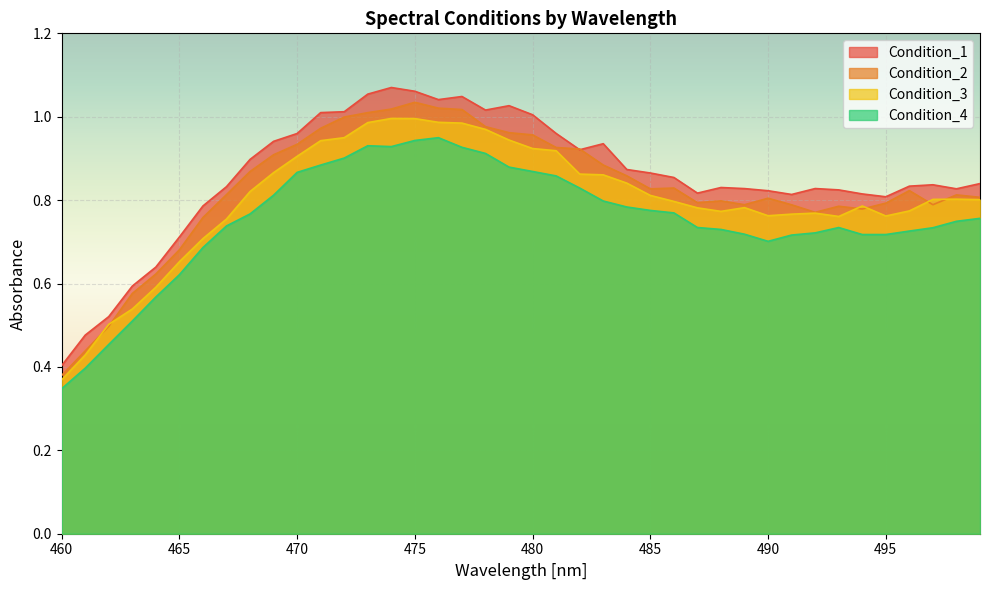

True or false: Condition_1 has a value of 1.3 at 495.

False